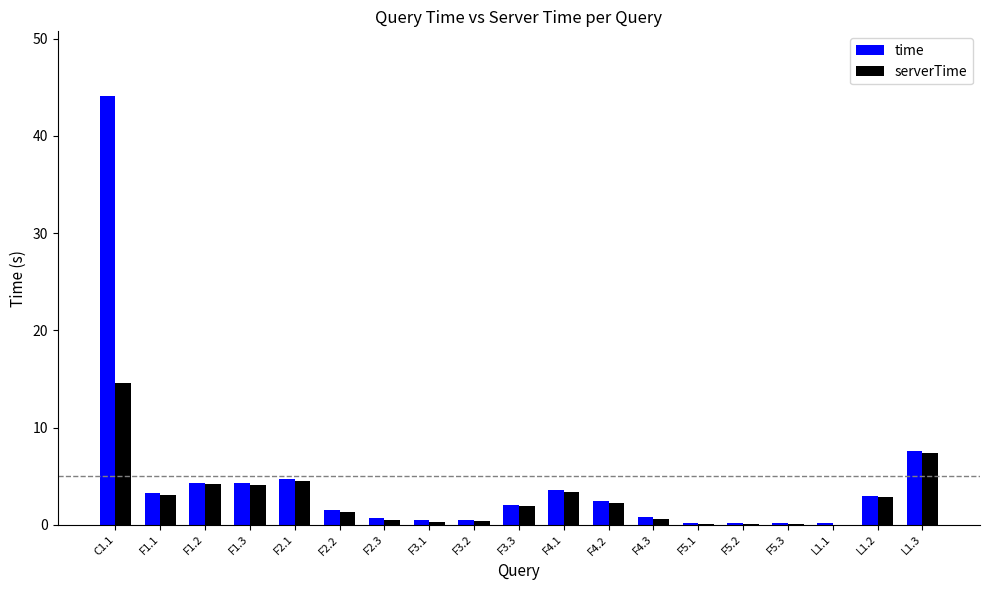

At which category is the sum across all series the highest?

C1.1